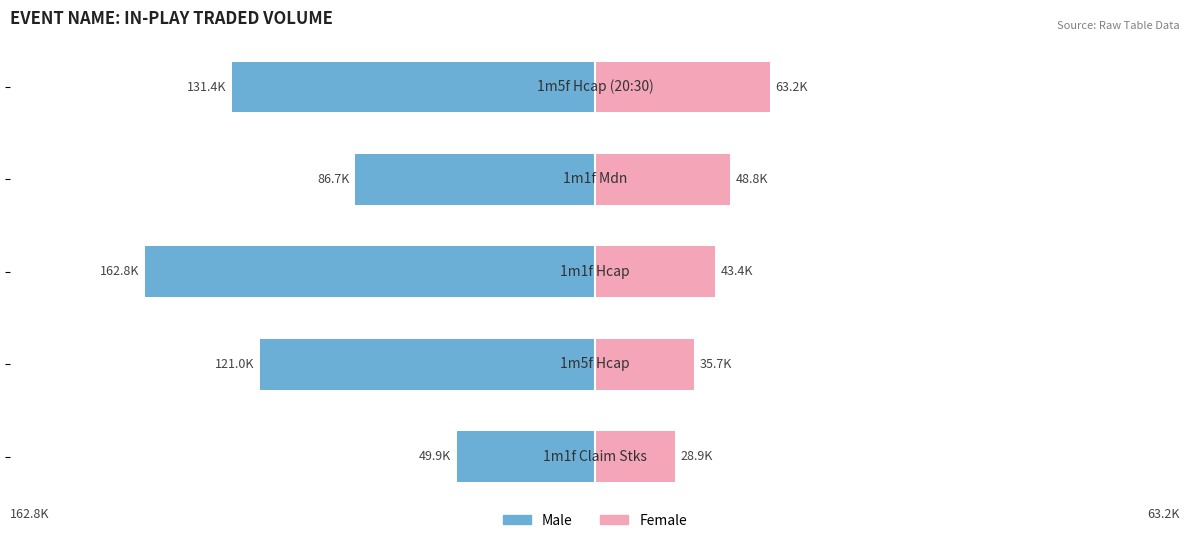

How many values in the Female series exceed 43435?

3